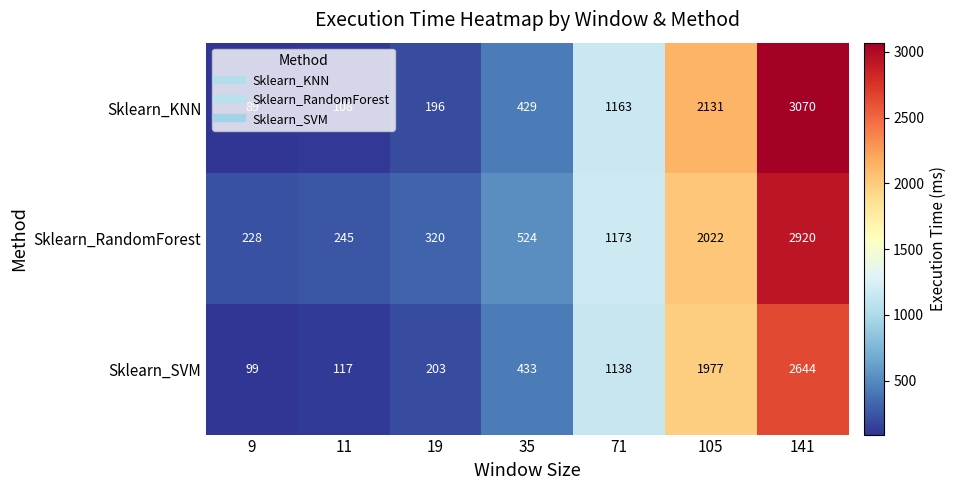

Read the Sklearn_SVM value at 141.

2644